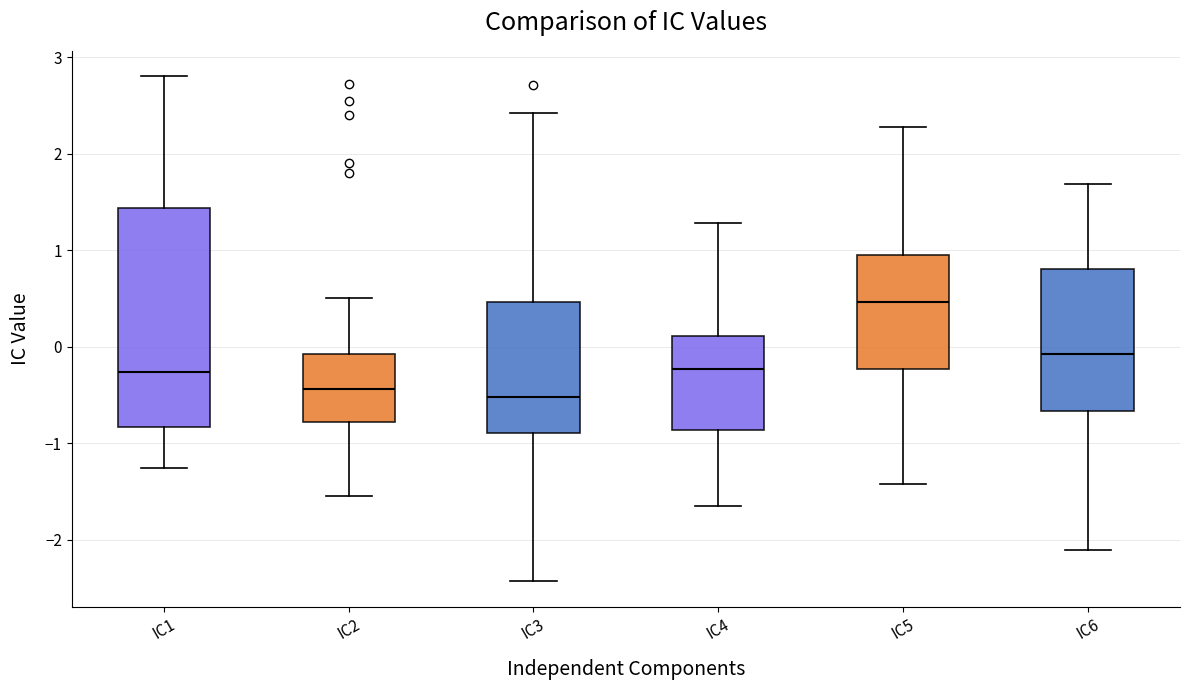

Comparing the boxes themselves (not the whiskers), which one is the tallest?

IC1